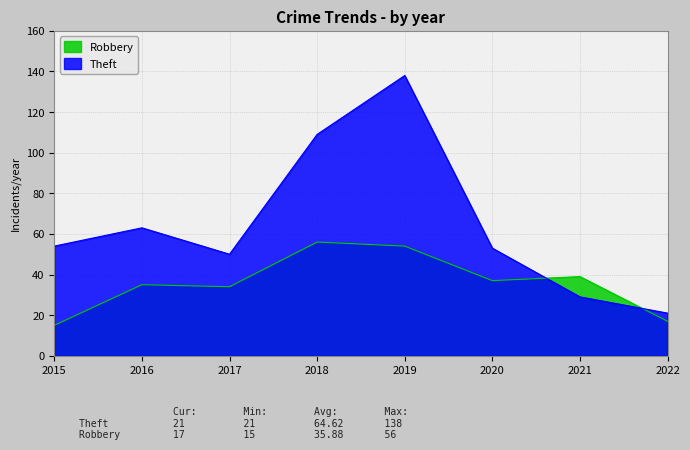

At how many categories does at least one series exceed 86?

2